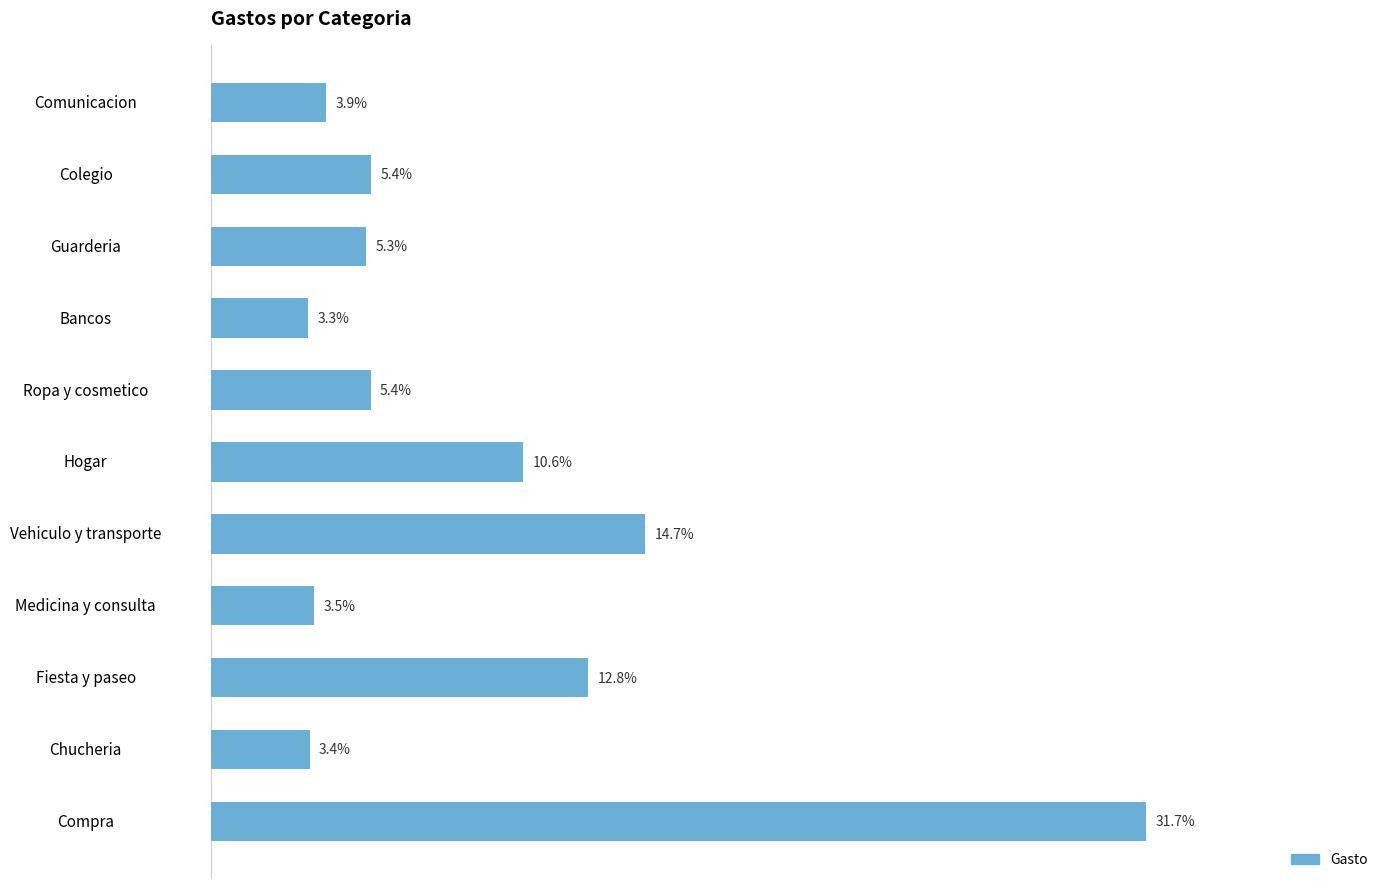

Which category has the highest value across all series?

Compra